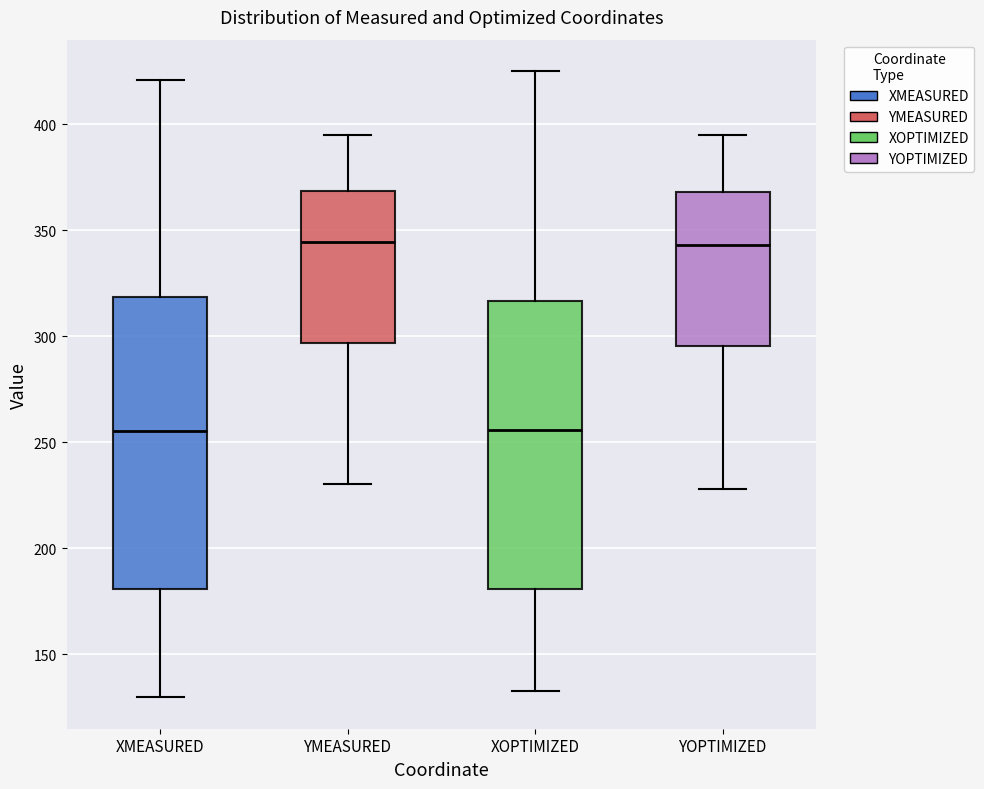

Reading left to right, transcribe this box plot: for each box, give where its median line is, the range the box spans, and where its two whiskers end, as read against the y-axis. The values are not printed on the chart, so give them approximately, as read against the axis.

XMEASURED: median 255, box 180 to 320, whiskers 130 to 420
YMEASURED: median 345, box 295 to 370, whiskers 230 to 395
XOPTIMIZED: median 255, box 180 to 315, whiskers 135 to 425
YOPTIMIZED: median 345, box 295 to 370, whiskers 230 to 395